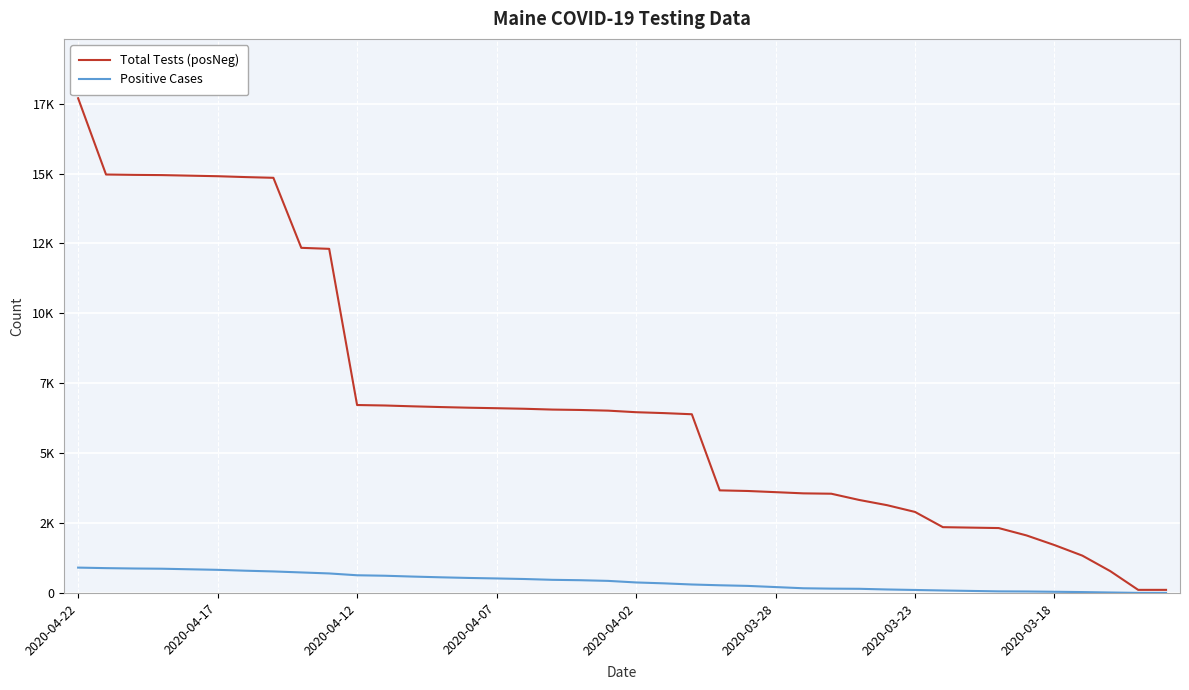

Does the chart display data point markers on the line(s)?

No